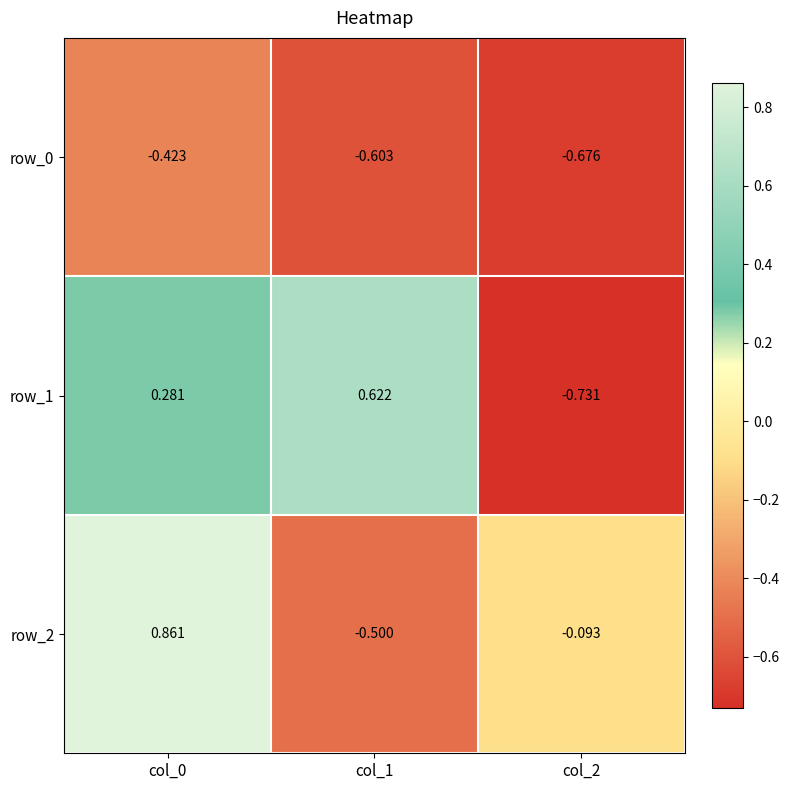

Where does the row_2 series first go above 0?

col_0